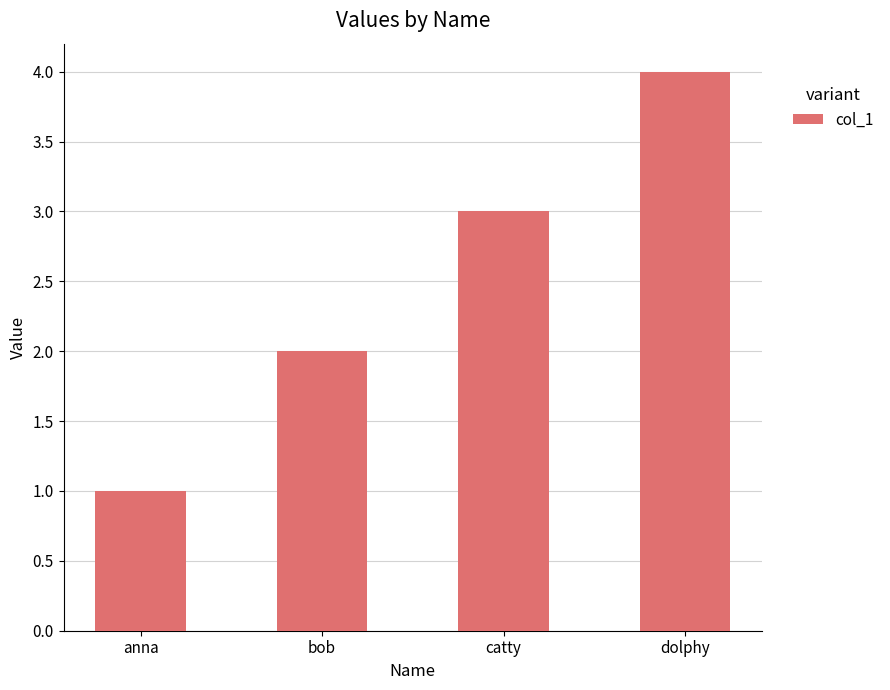

List the labels in order of value, largest first.

dolphy, catty, bob, anna